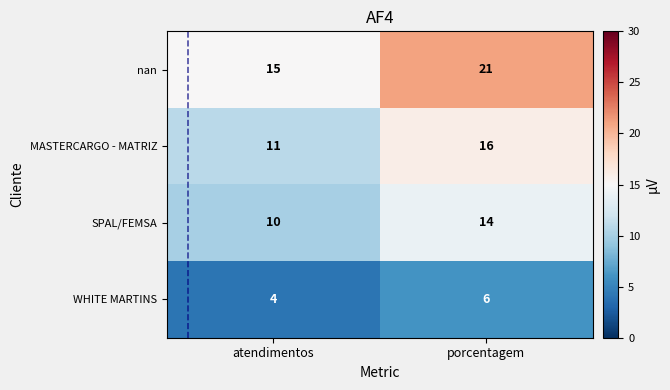

The nan series shows 15 at atendimentos. True or false?

True